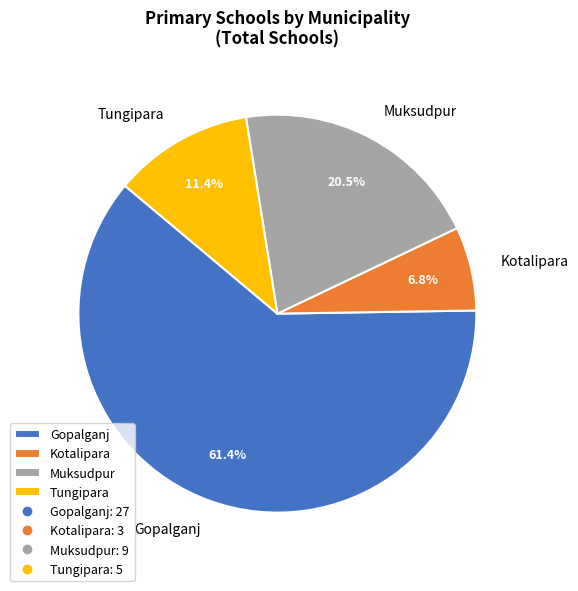

How many slices are in this pie chart?

4